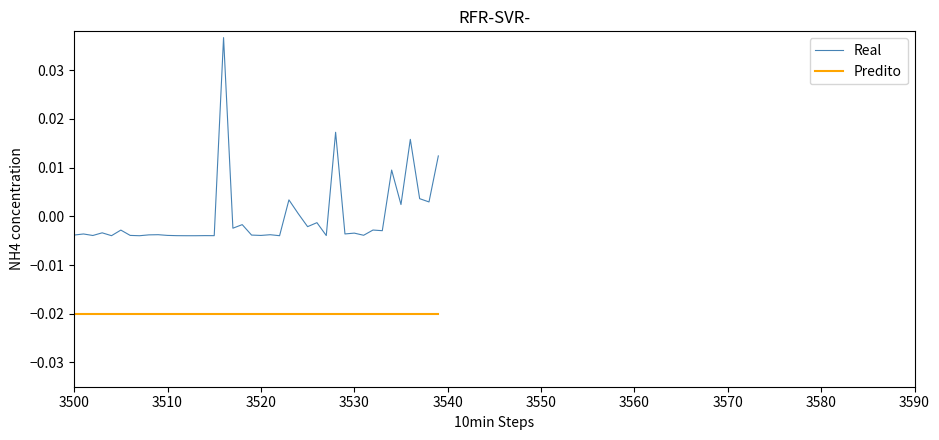

True or false: Predito and Real intersect in this chart.

False